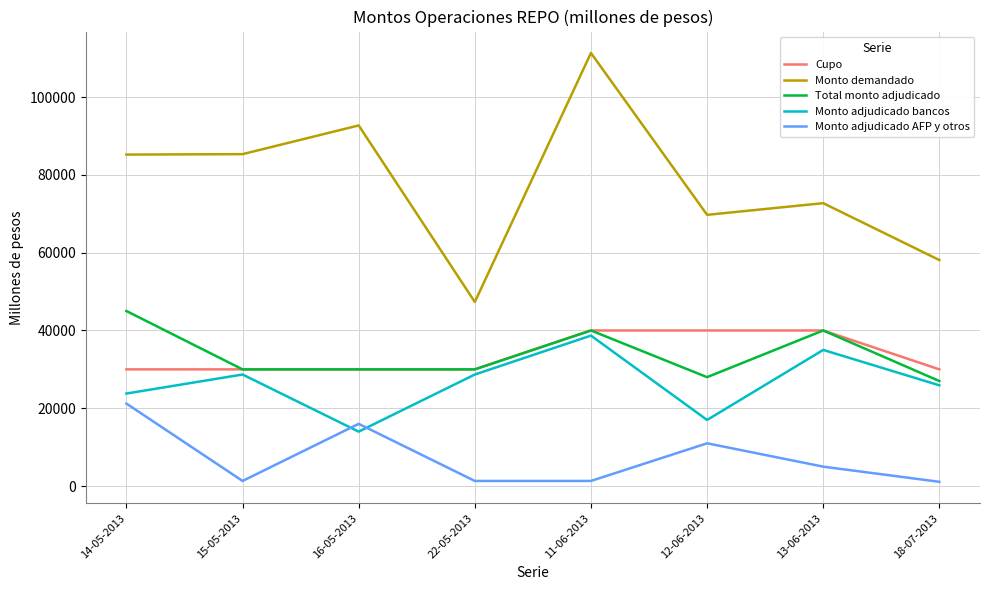

True or false: Monto adjudicado bancos and Monto demandado intersect in this chart.

False